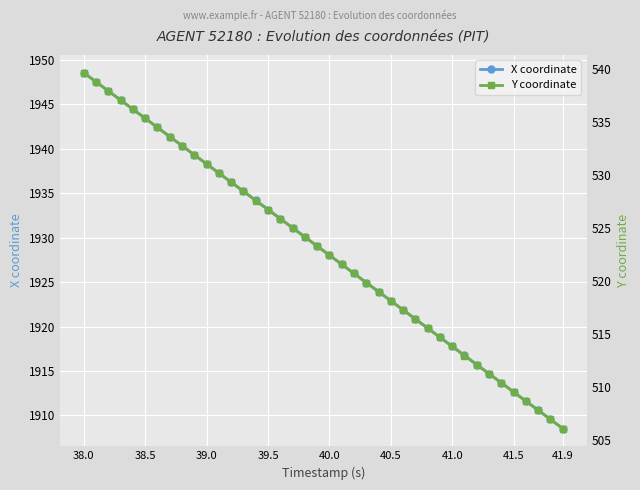

Which category has the lowest value in the X coordinate series?

41.9